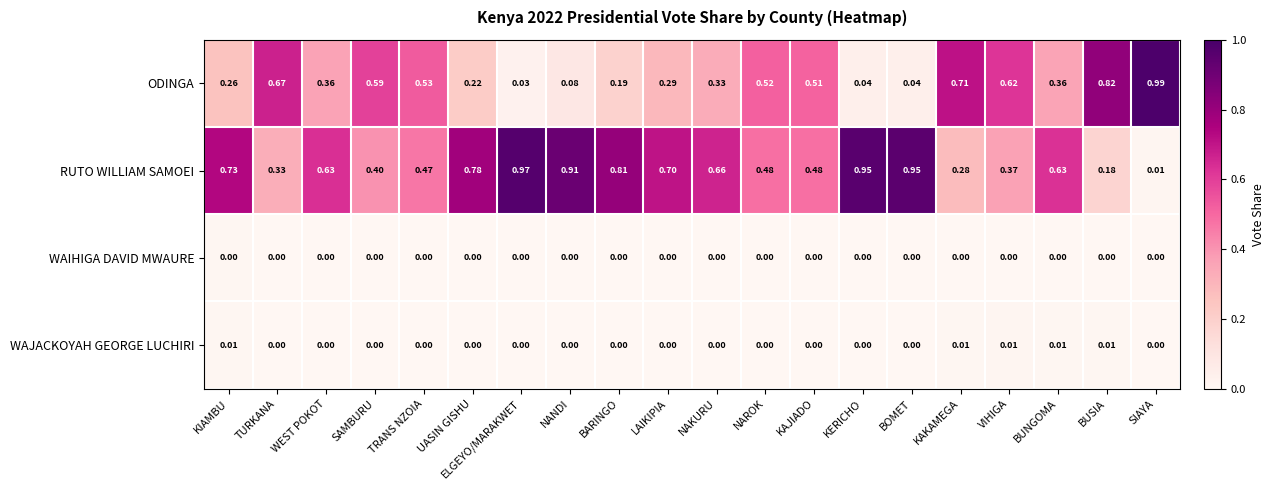

At which category is the sum across all series the highest?

BUSIA